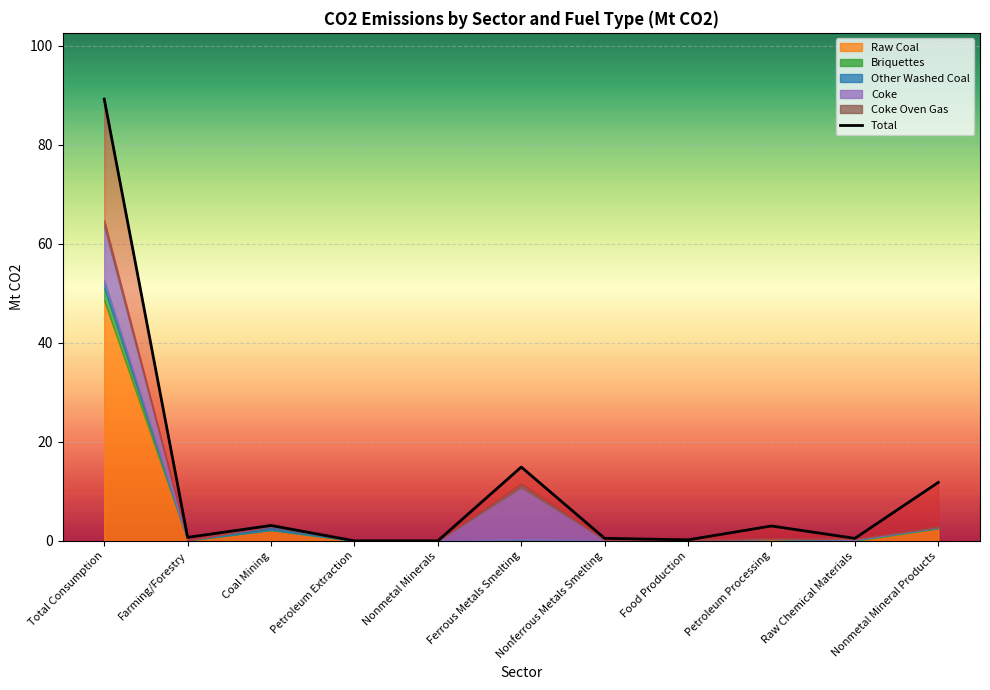

Reading right to left, list all the values displayed in this chart.

11.8	0.5	3.0	0.2	0.5	14.9	0.0	0.0	3.1	0.7	89.2